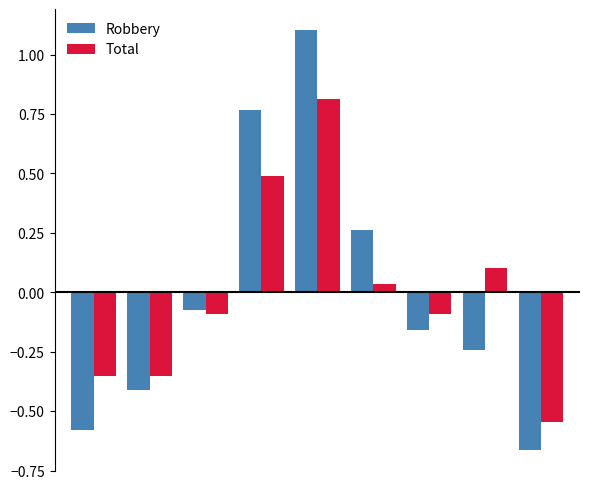

Which series has the largest range (max minus min)?

Robbery